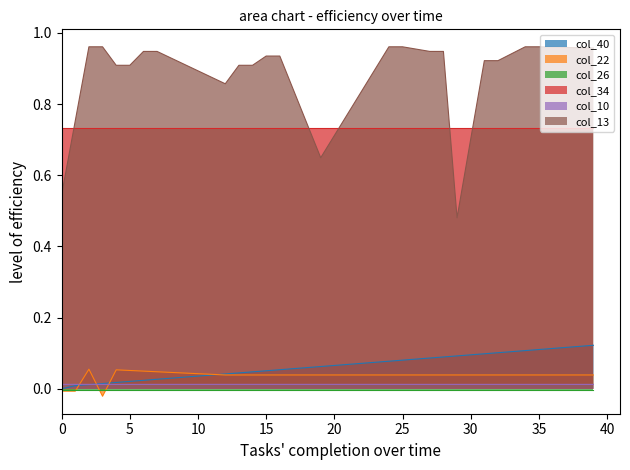

What is the value of the col_40 point at the 34th from the left?

0.1